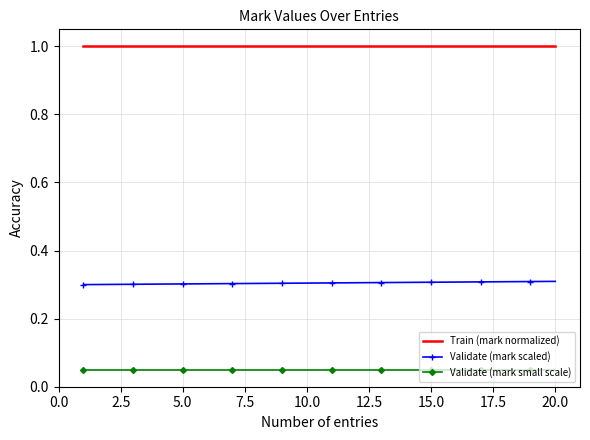

True or false: Validate (mark scaled) and Train (mark normalized) cross at least once.

False